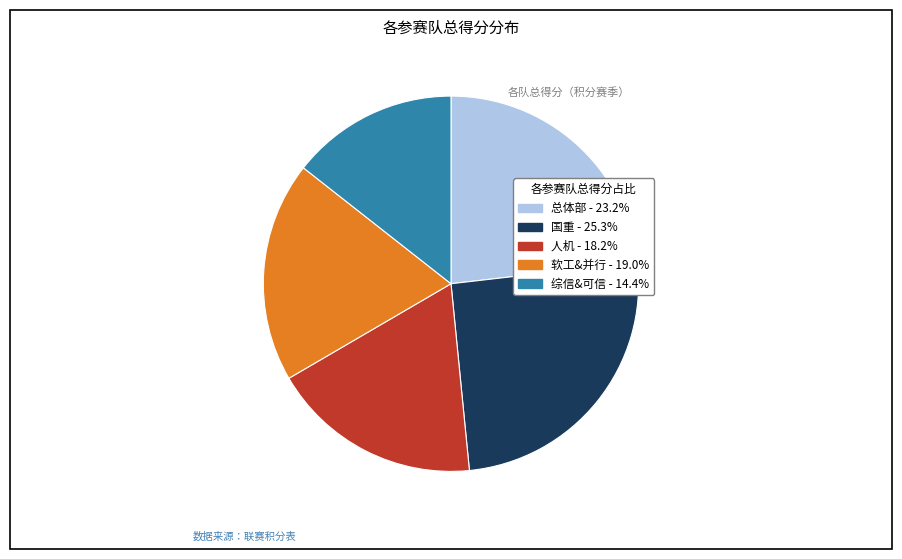

True or false: 综信&可信 accounts for 14% of the total.

True